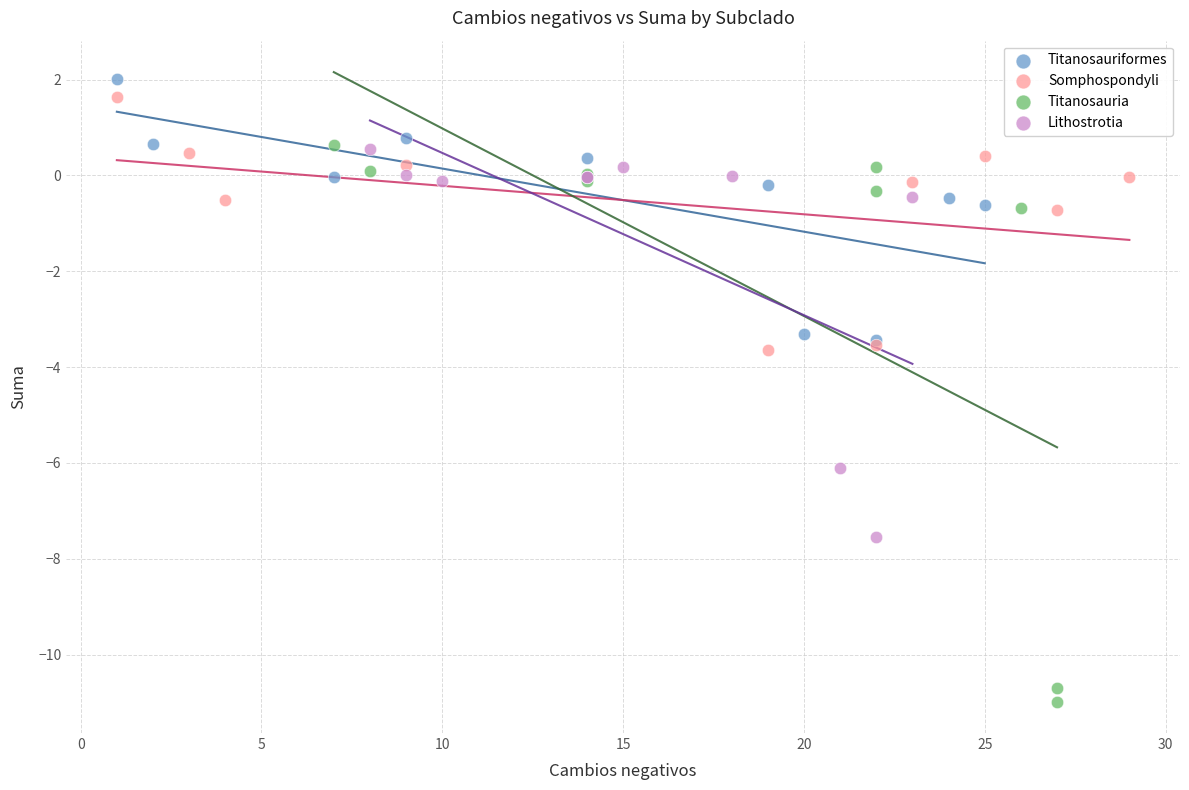

Which series reaches the maximum Y coordinate?

Titanosauriformes